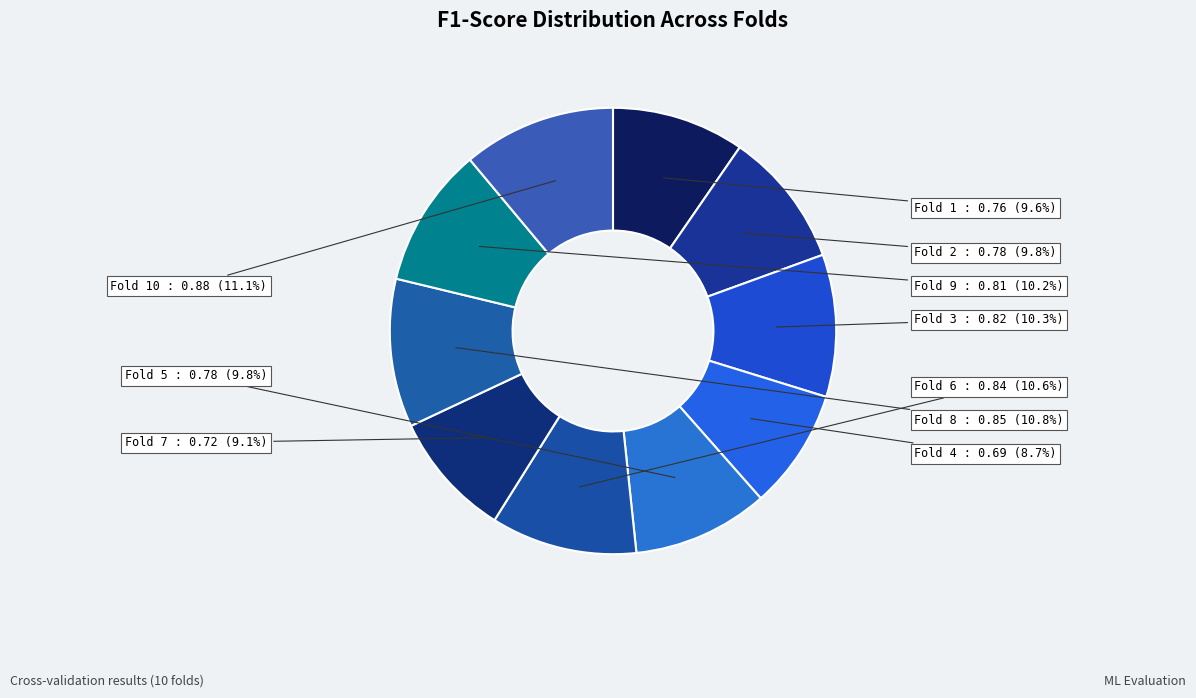

What portion of the pie excludes Fold 4?

91.3%